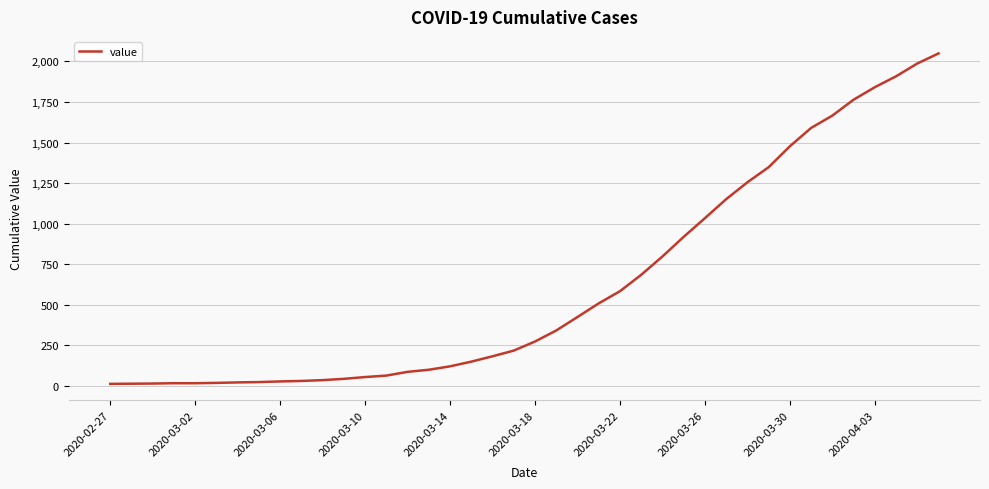

What is the greatest value displayed?

2049